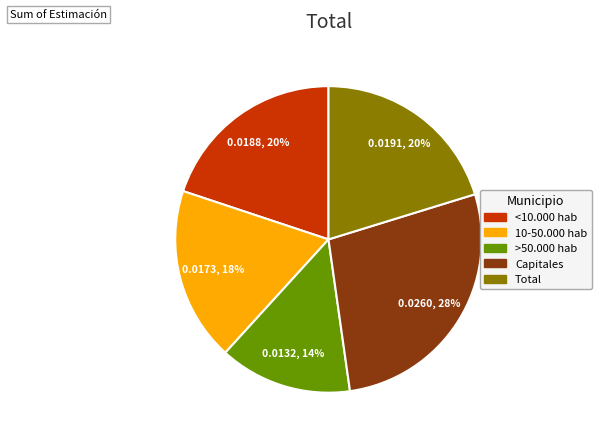

Is it true that Capitales is 28% of the pie?

True